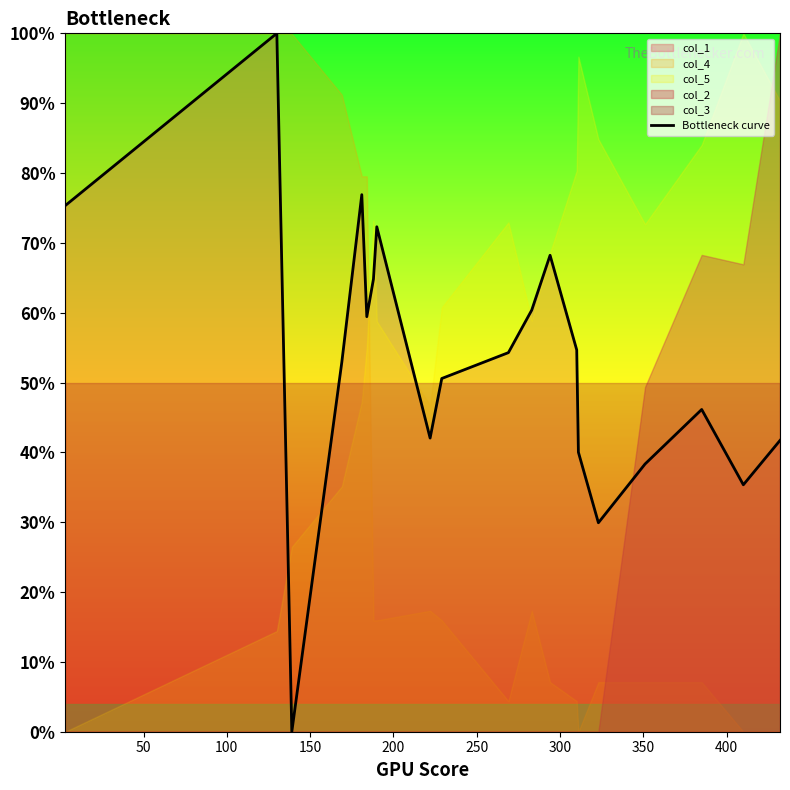

What is the difference between the maximum and minimum values?

1.0